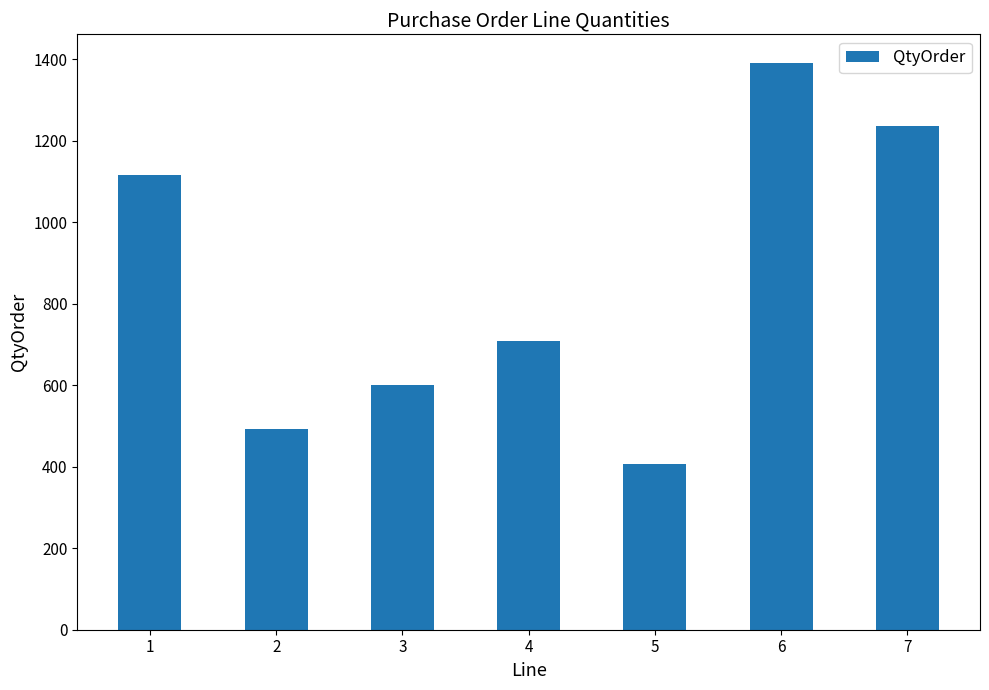

Rank the categories by value from lowest to highest.

5, 2, 3, 4, 1, 7, 6